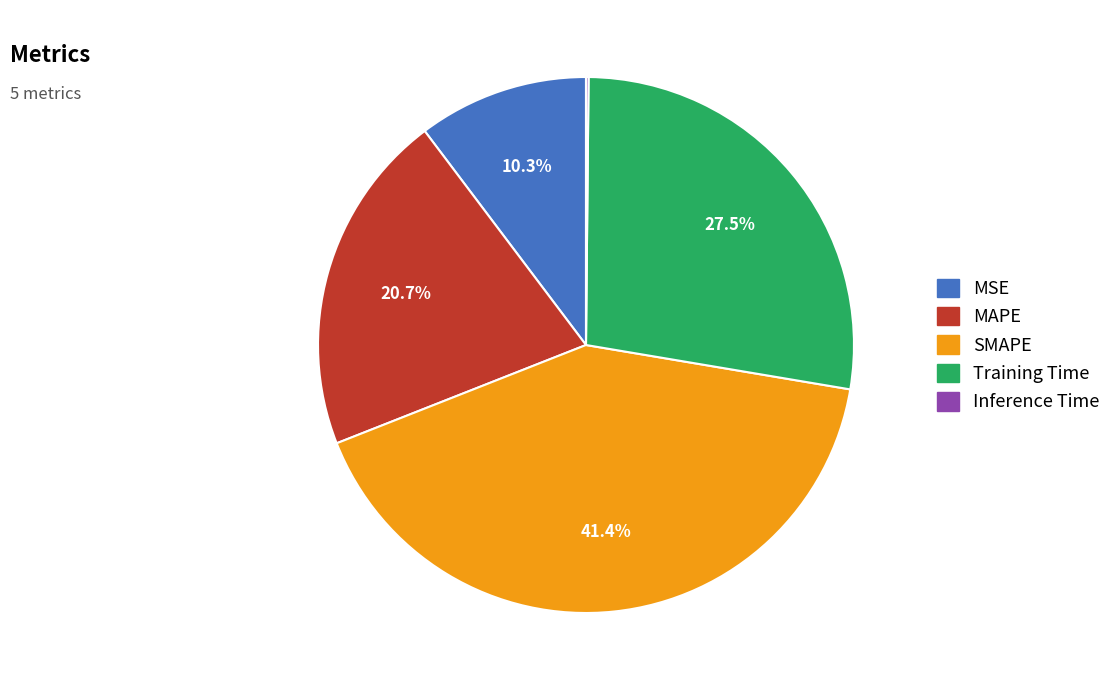

To the nearest percent, what portion does MAPE represent?

21%